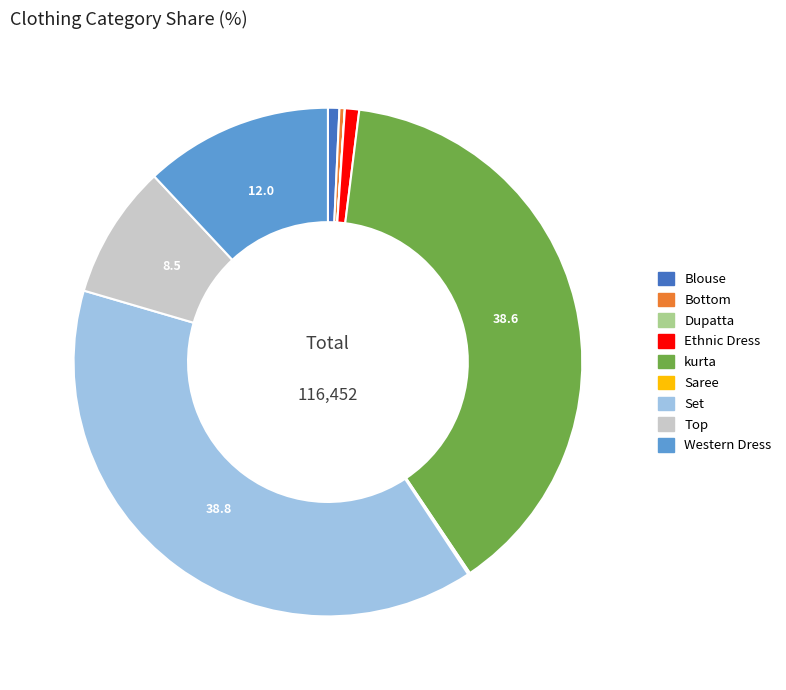

True or false: Blouse accounts for 1% of the total.

True